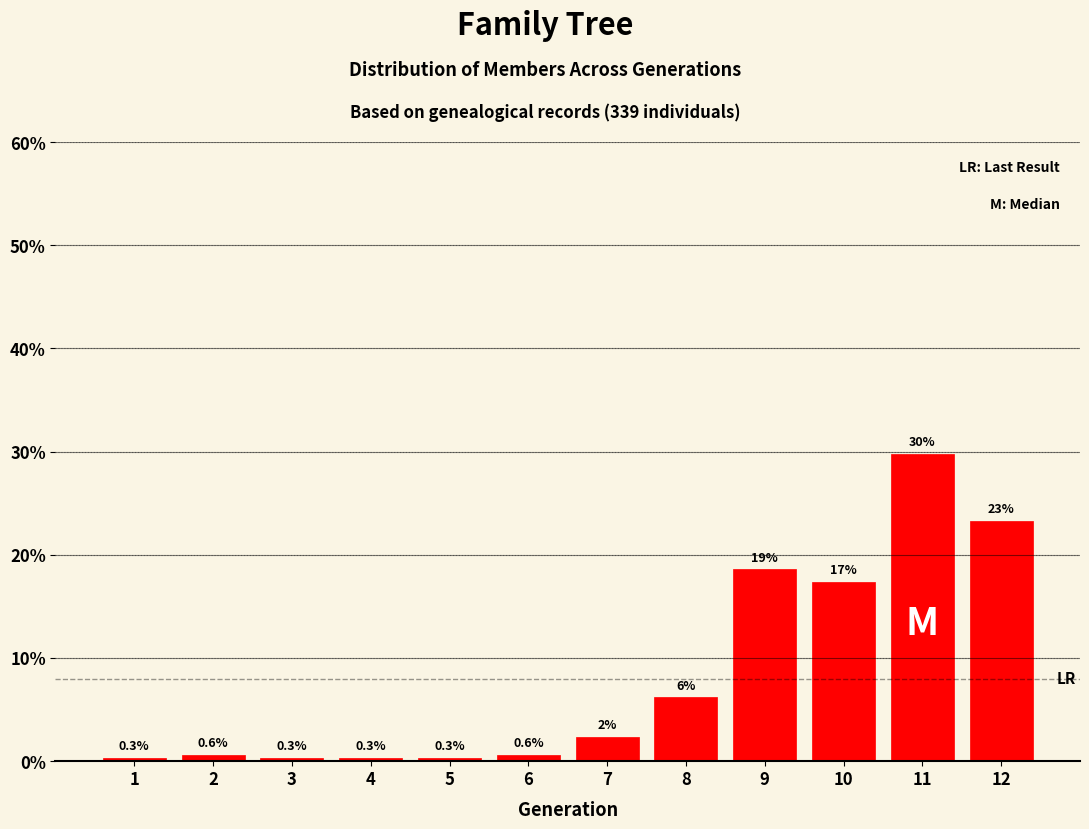

What is the value of the 9th bar from the left?

18.6